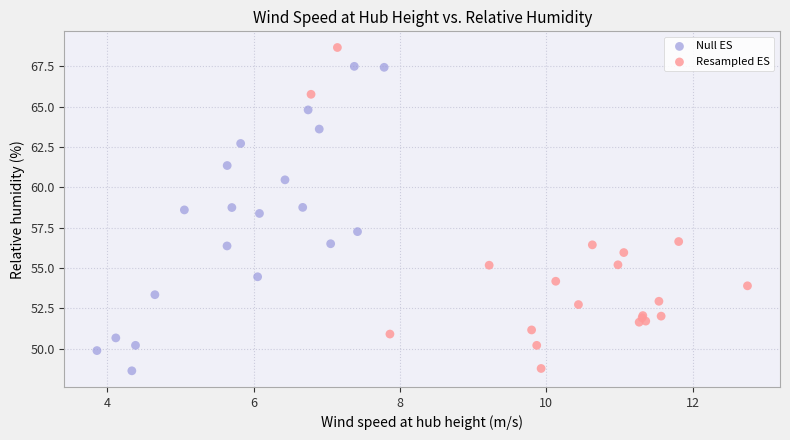

Which series reaches the maximum Y coordinate?

Resampled ES